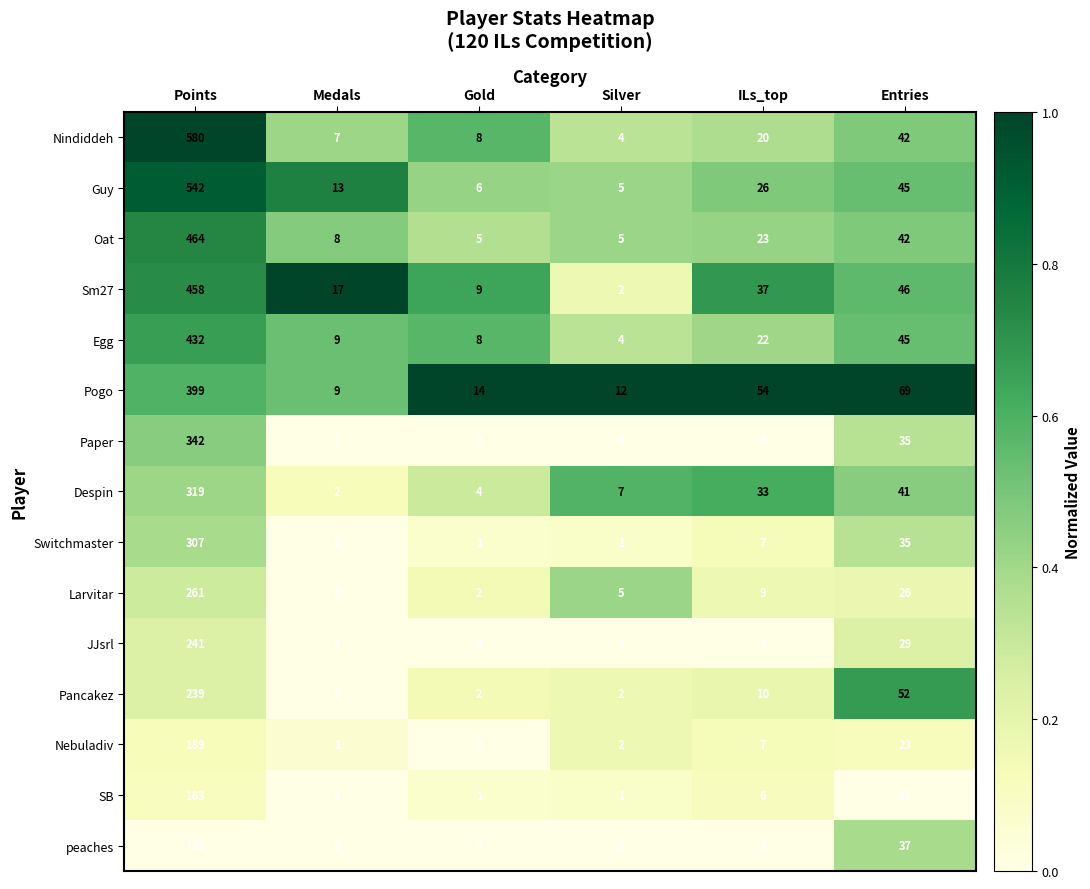

Which series has the widest spread of values?

Nindiddeh